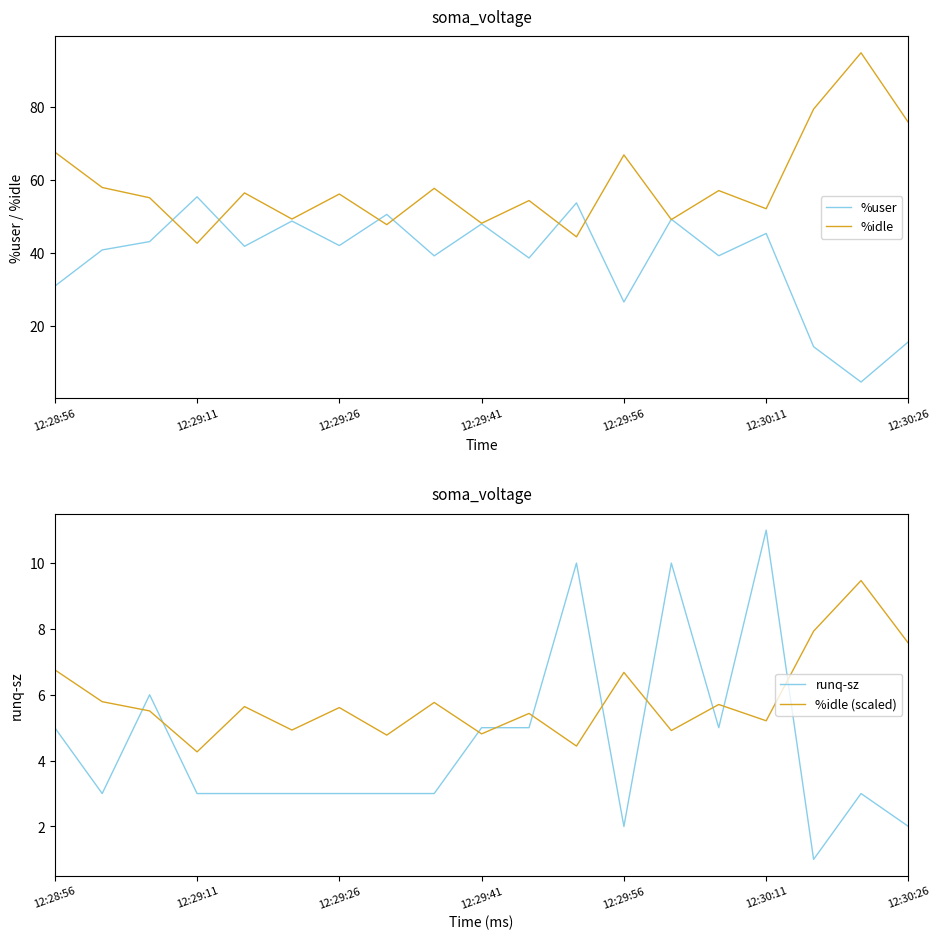

Is it true that %user equals 13.2 at 12:29:56?

False